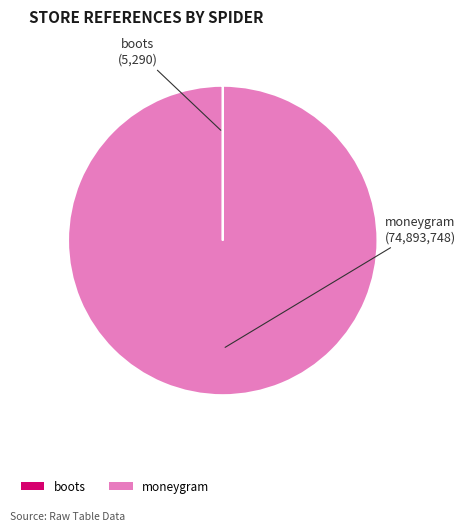

The moneygram slice represents 100% of the pie. True or false?

True